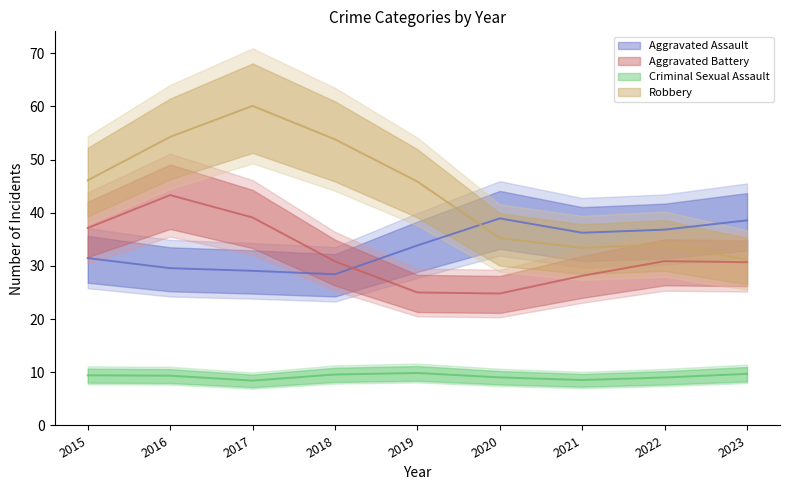

True or false: Robbery and Criminal Sexual Assault intersect in this chart.

False